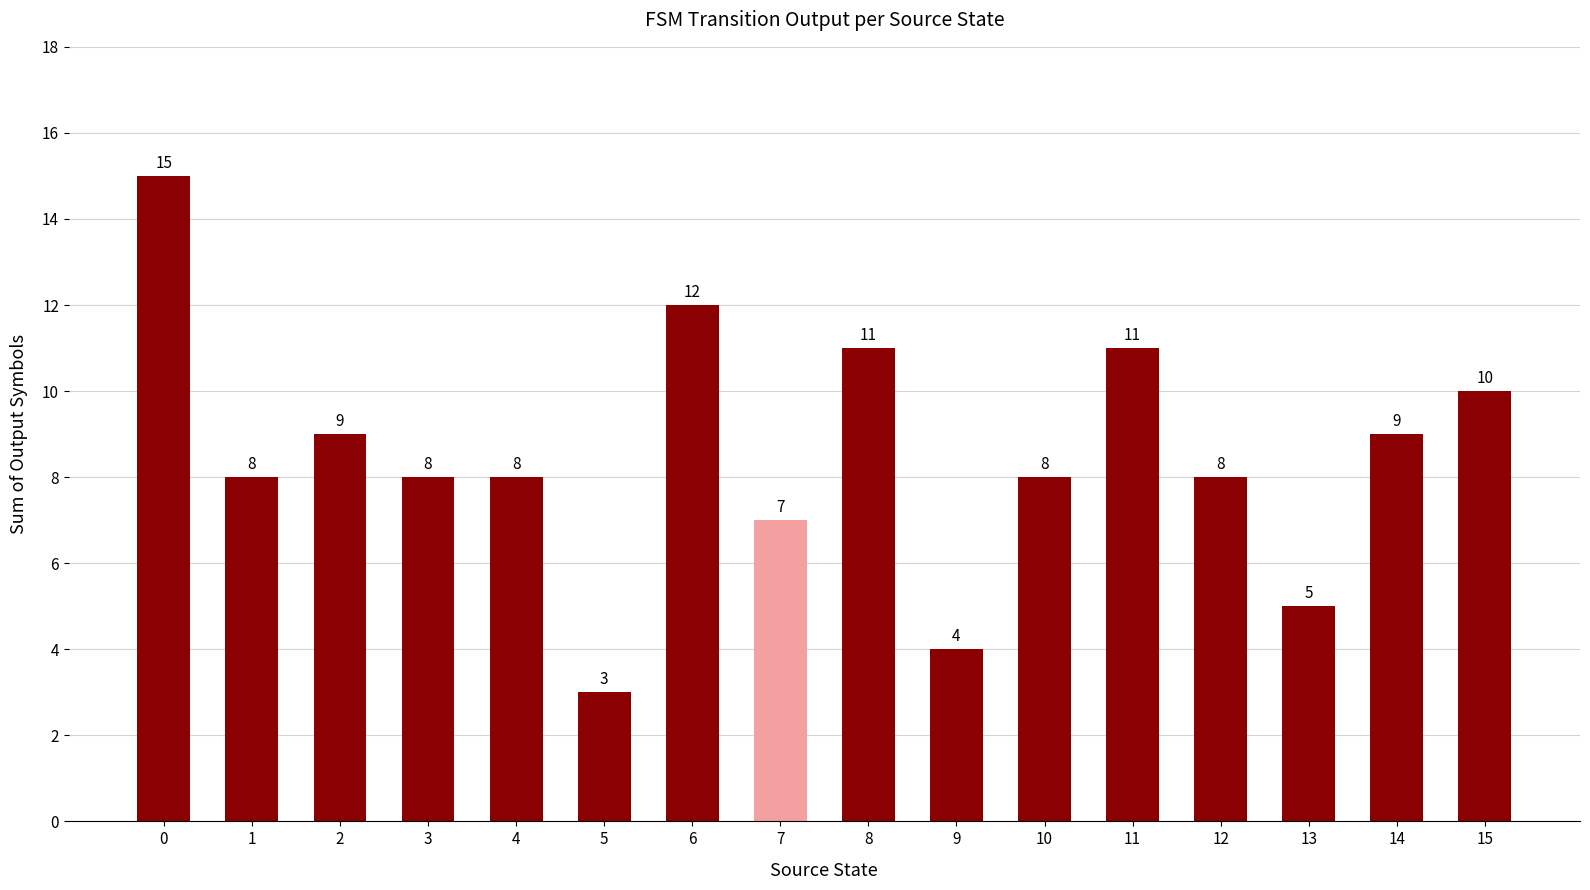

What is the value of the 9th bar from the left?

11